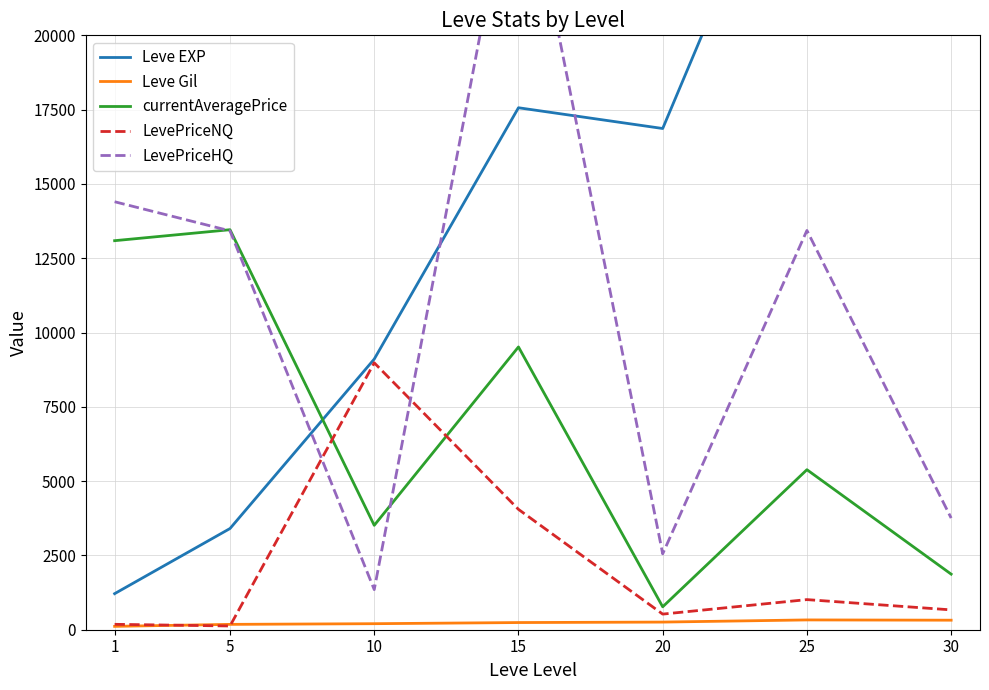

At which category is the sum across all series the highest?

15